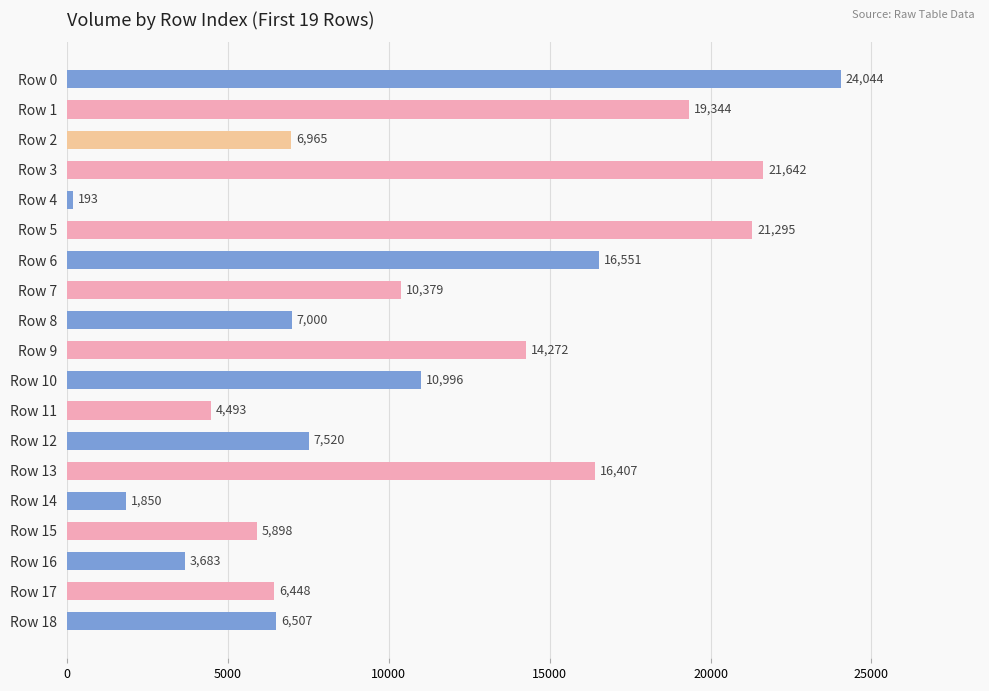

At which label is the value closest to 12118?

Row 10